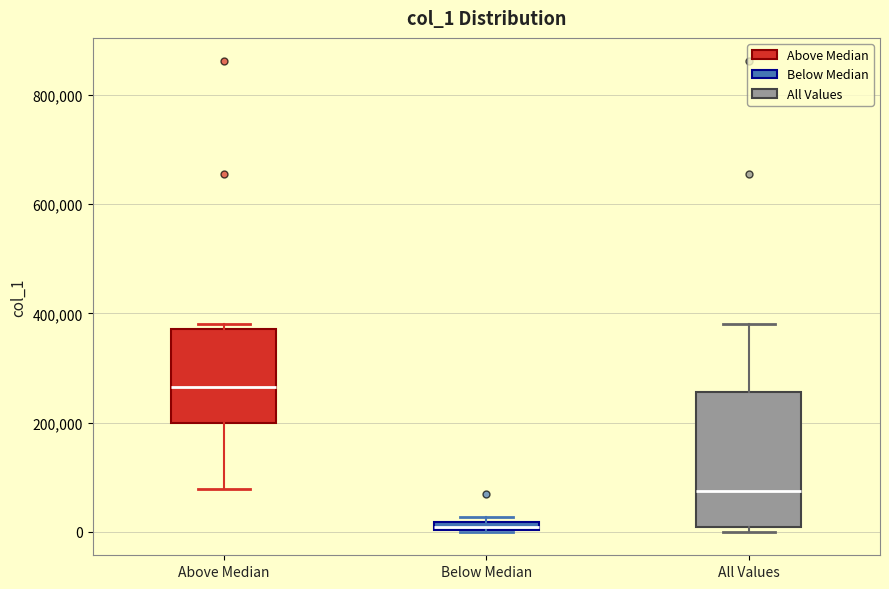

Comparing the boxes themselves (not the whiskers), which one is the tallest?

All Values